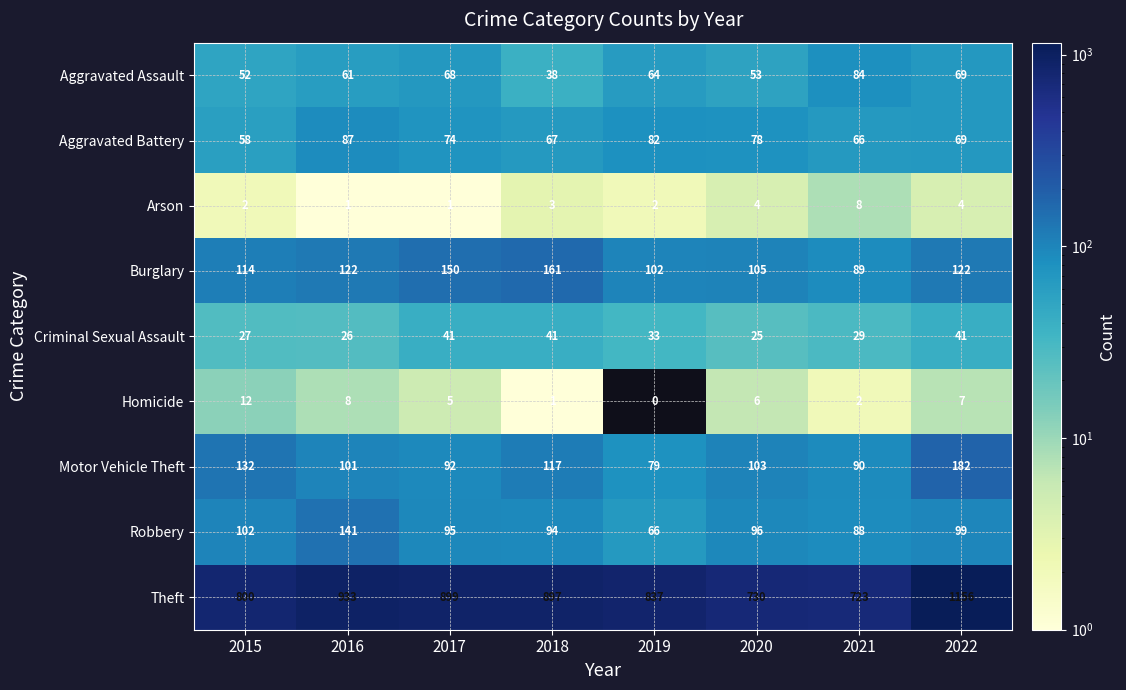

Which series has the widest spread of values?

Theft